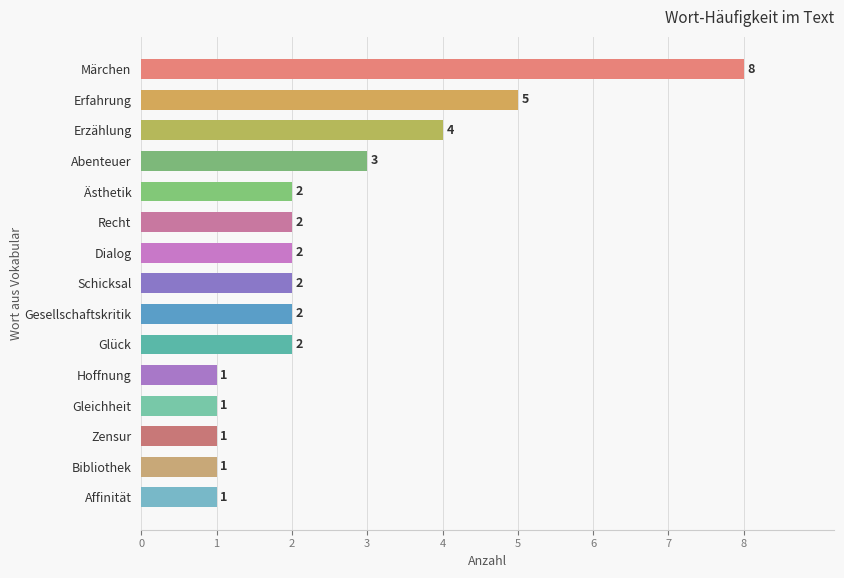

At which label is the value closest to 4?

Erzählung